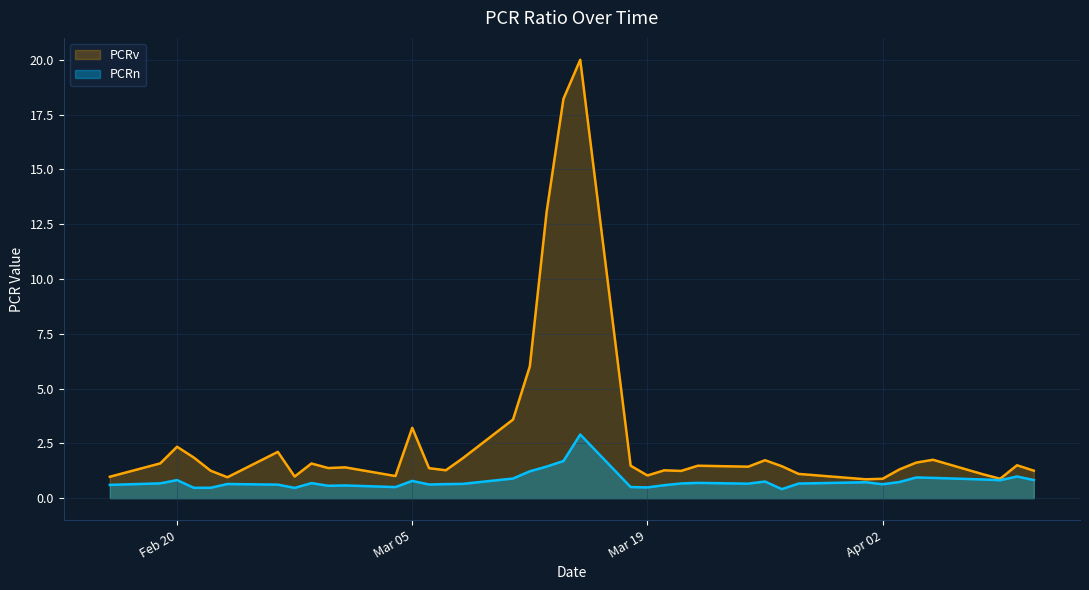

Which series has the widest spread of values?

PCRv